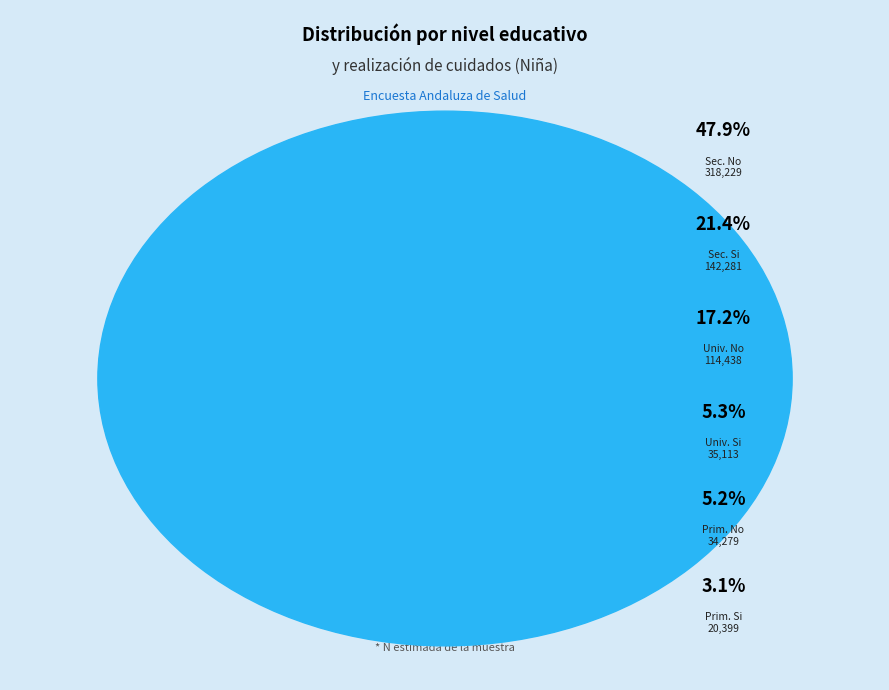

Do Universitarios Si and Secundarios Si together represent more than half of the pie?

No